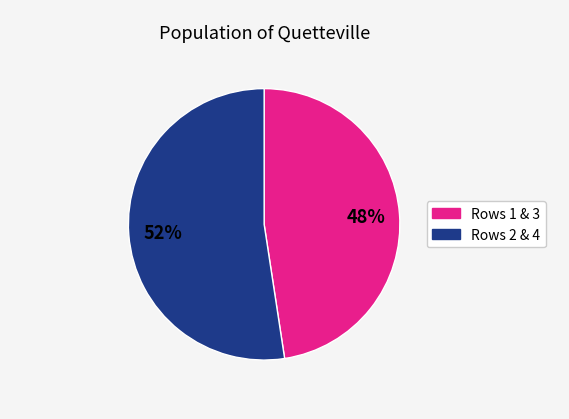

To the nearest percent, what is the average slice percentage?

50%